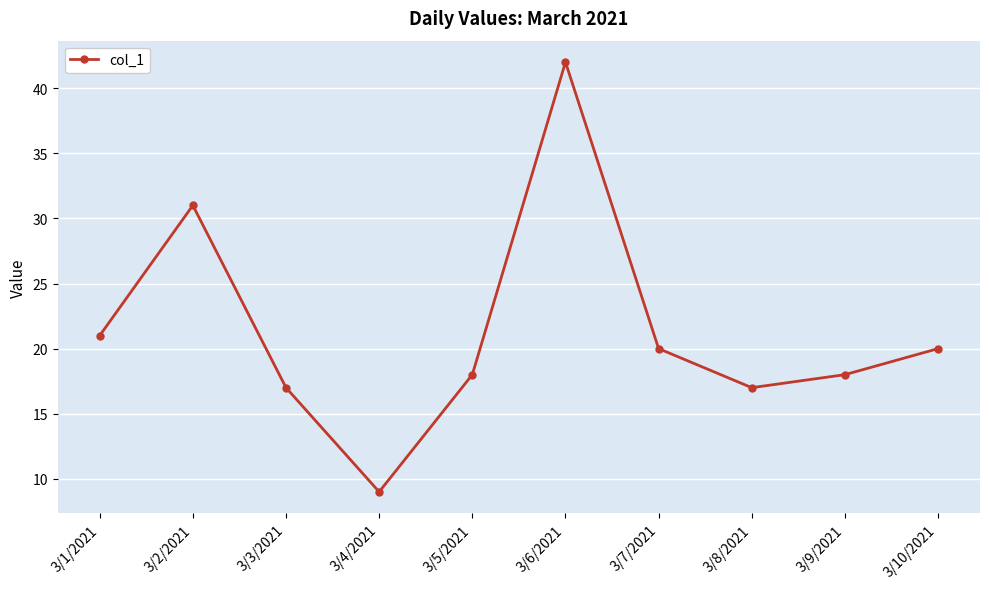

What is the label of the 10th point from the right?

3/1/2021